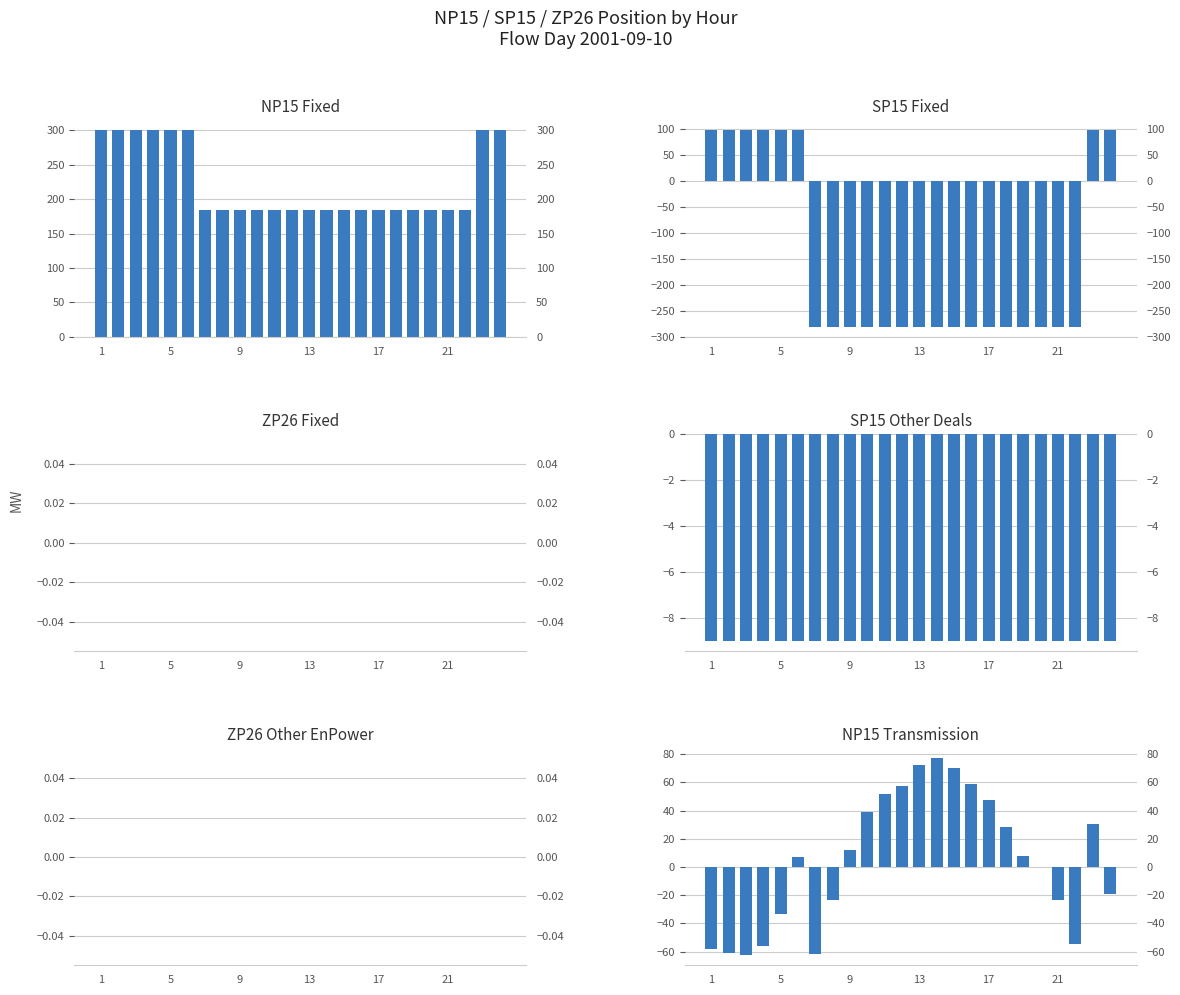

Reading left to right, extract all data points from this chart.

NP15 Fixed: 300.0	300.0	300.0	300.0	300.0	300.0	185.0	185.0	185.0	185.0	185.0	185.0	185.0	185.0	185.0	185.0	185.0	185.0	185.0	185.0	185.0	185.0	300.0	300.0
SP15 Fixed: 99.0	99.0	99.0	99.0	99.0	99.0	-281.0	-281.0	-281.0	-281.0	-281.0	-281.0	-281.0	-281.0	-281.0	-281.0	-281.0	-281.0	-281.0	-281.0	-281.0	-281.0	99.0	99.0
ZP26 Fixed: 0.0	0.0	0.0	0.0	0.0	0.0	0.0	0.0	0.0	0.0	0.0	0.0	0.0	0.0	0.0	0.0	0.0	0.0	0.0	0.0	0.0	0.0	0.0	0.0
SP15 Other Deals: -9.0	-9.0	-9.0	-9.0	-9.0	-9.0	-9.0	-9.0	-9.0	-9.0	-9.0	-9.0	-9.0	-9.0	-9.0	-9.0	-9.0	-9.0	-9.0	-9.0	-9.0	-9.0	-9.0	-9.0
ZP26 Other EnPower: 0.0	0.0	0.0	0.0	0.0	0.0	0.0	0.0	0.0	0.0	0.0	0.0	0.0	0.0	0.0	0.0	0.0	0.0	0.0	0.0	0.0	0.0	0.0	0.0
NP15 Transmission: -58.0	-61.1	-62.7	-55.7	-33.0	7.2	-61.7	-23.7	12.1	39.3	51.5	57.4	72.3	77.0	70.2	58.9	47.8	28.6	8.0	-0.2	-23.8	-54.3	30.7	-19.5